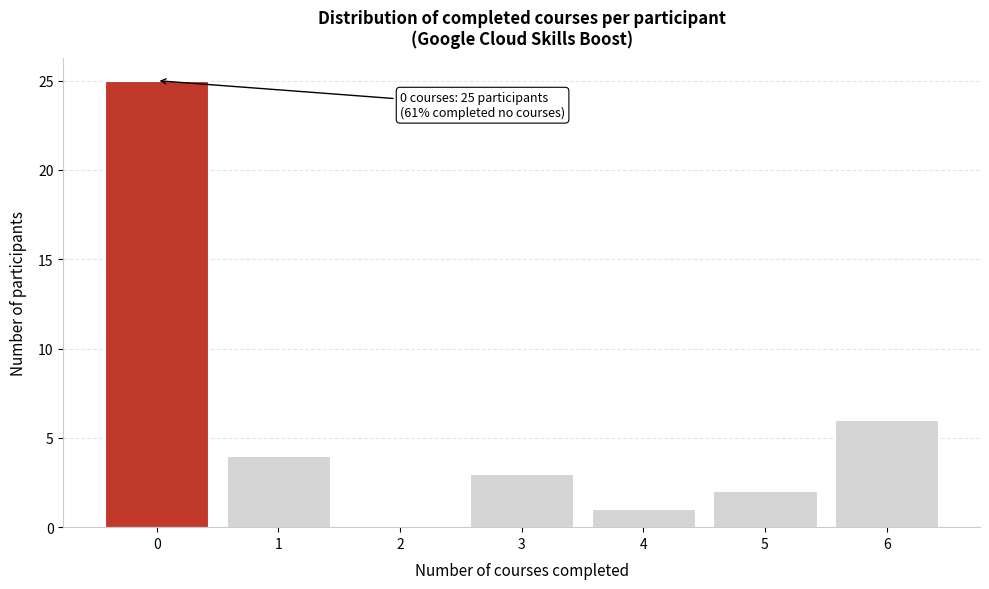

Reading right to left, what are all the values shown in this chart?

6=6	5=2	4=1	3=3	2=0	1=4	0=25